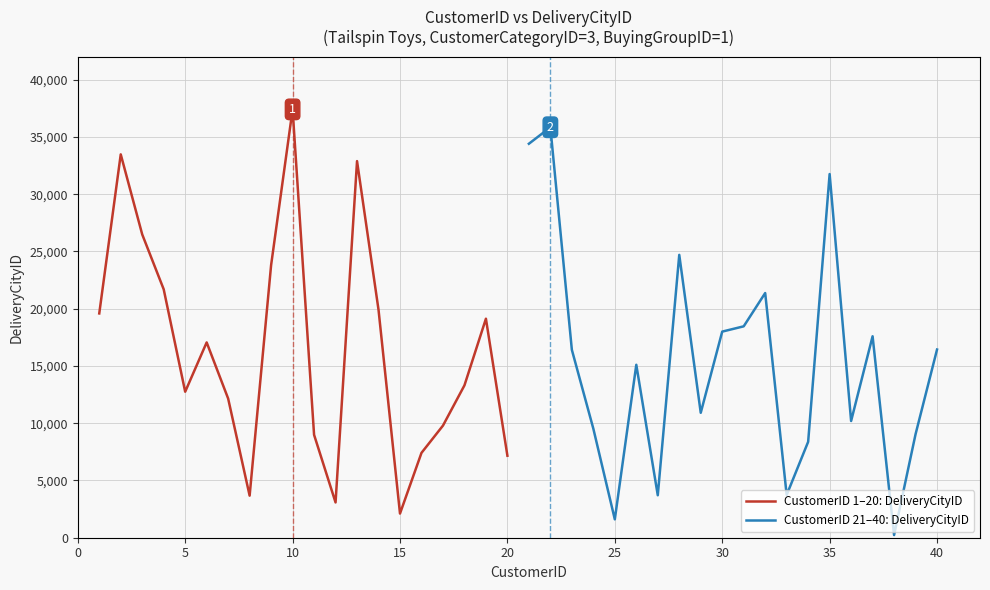

What is the difference between the maximum and minimum values in the CustomerID 1–20: DeliveryCityID series?

35292